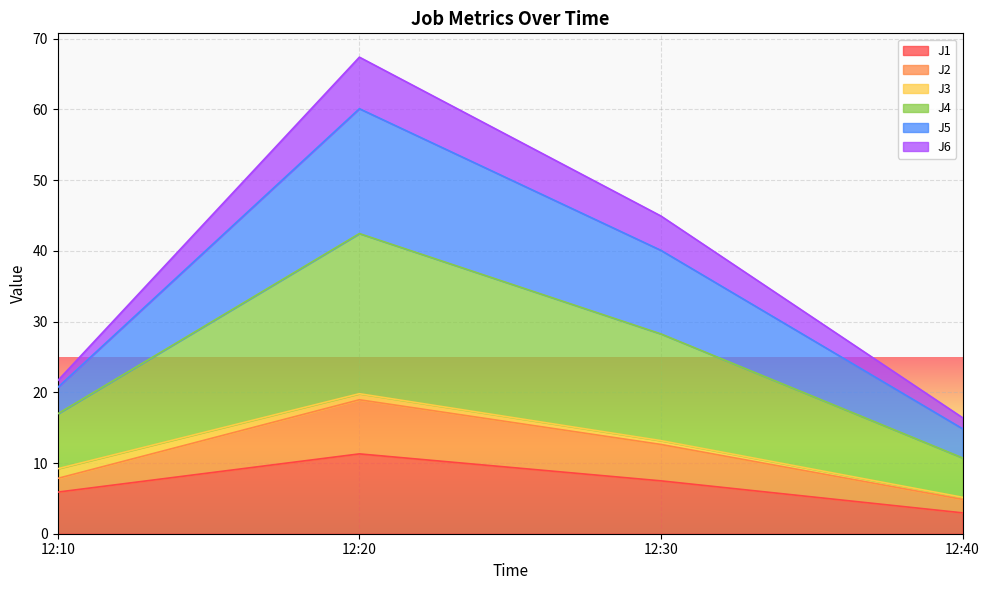

The J2 series shows 100.1 at 12:20. True or false?

False